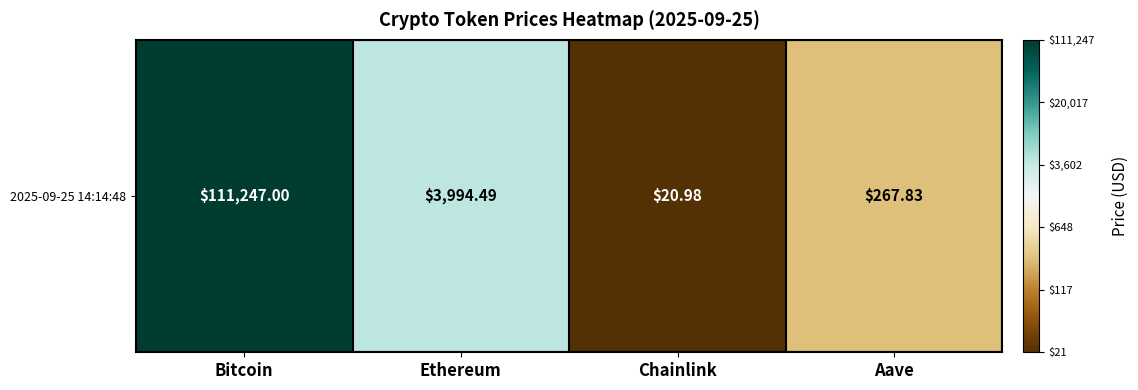

Count the number of categories in the chart.

4